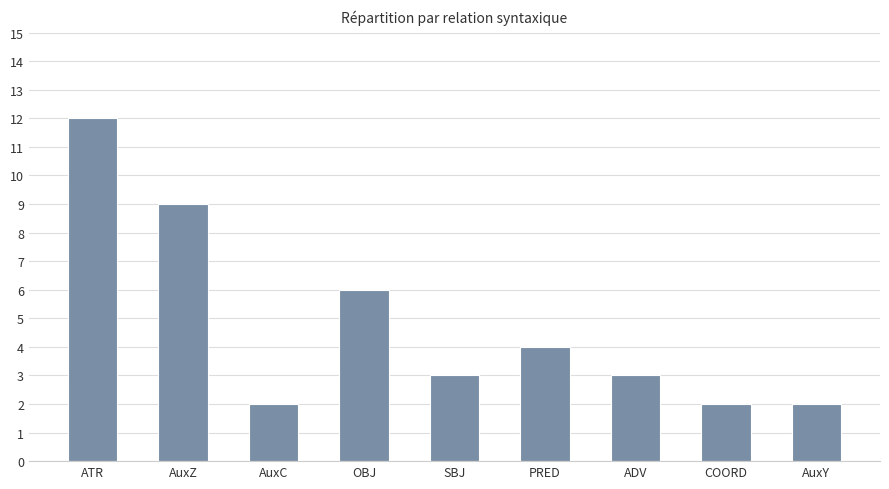

Reading left to right, list all the values displayed in this chart.

ATR=12	AuxZ=9	AuxC=2	OBJ=6	SBJ=3	PRED=4	ADV=3	COORD=2	AuxY=2